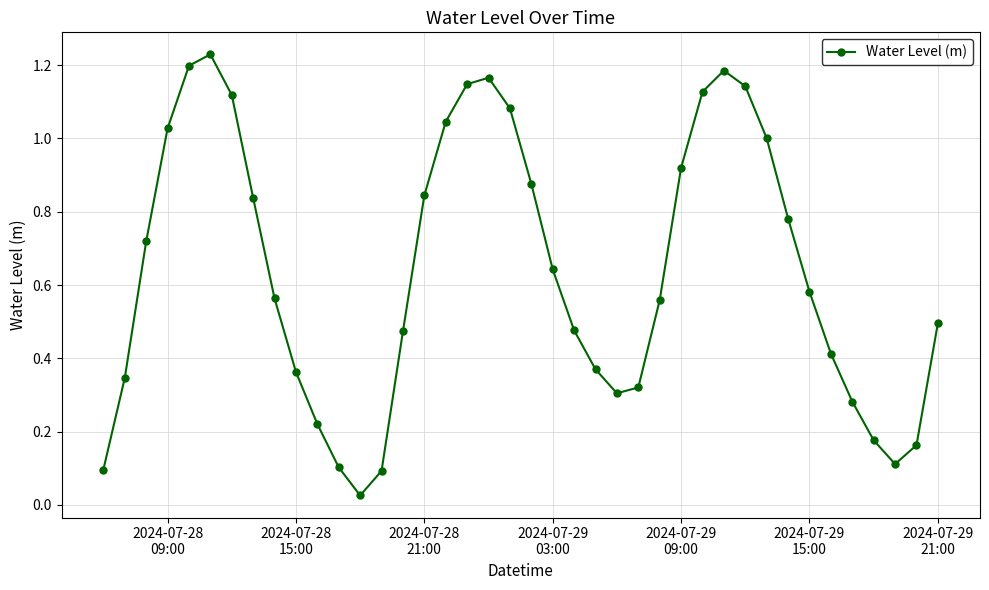

What is the sum of all values?

25.6